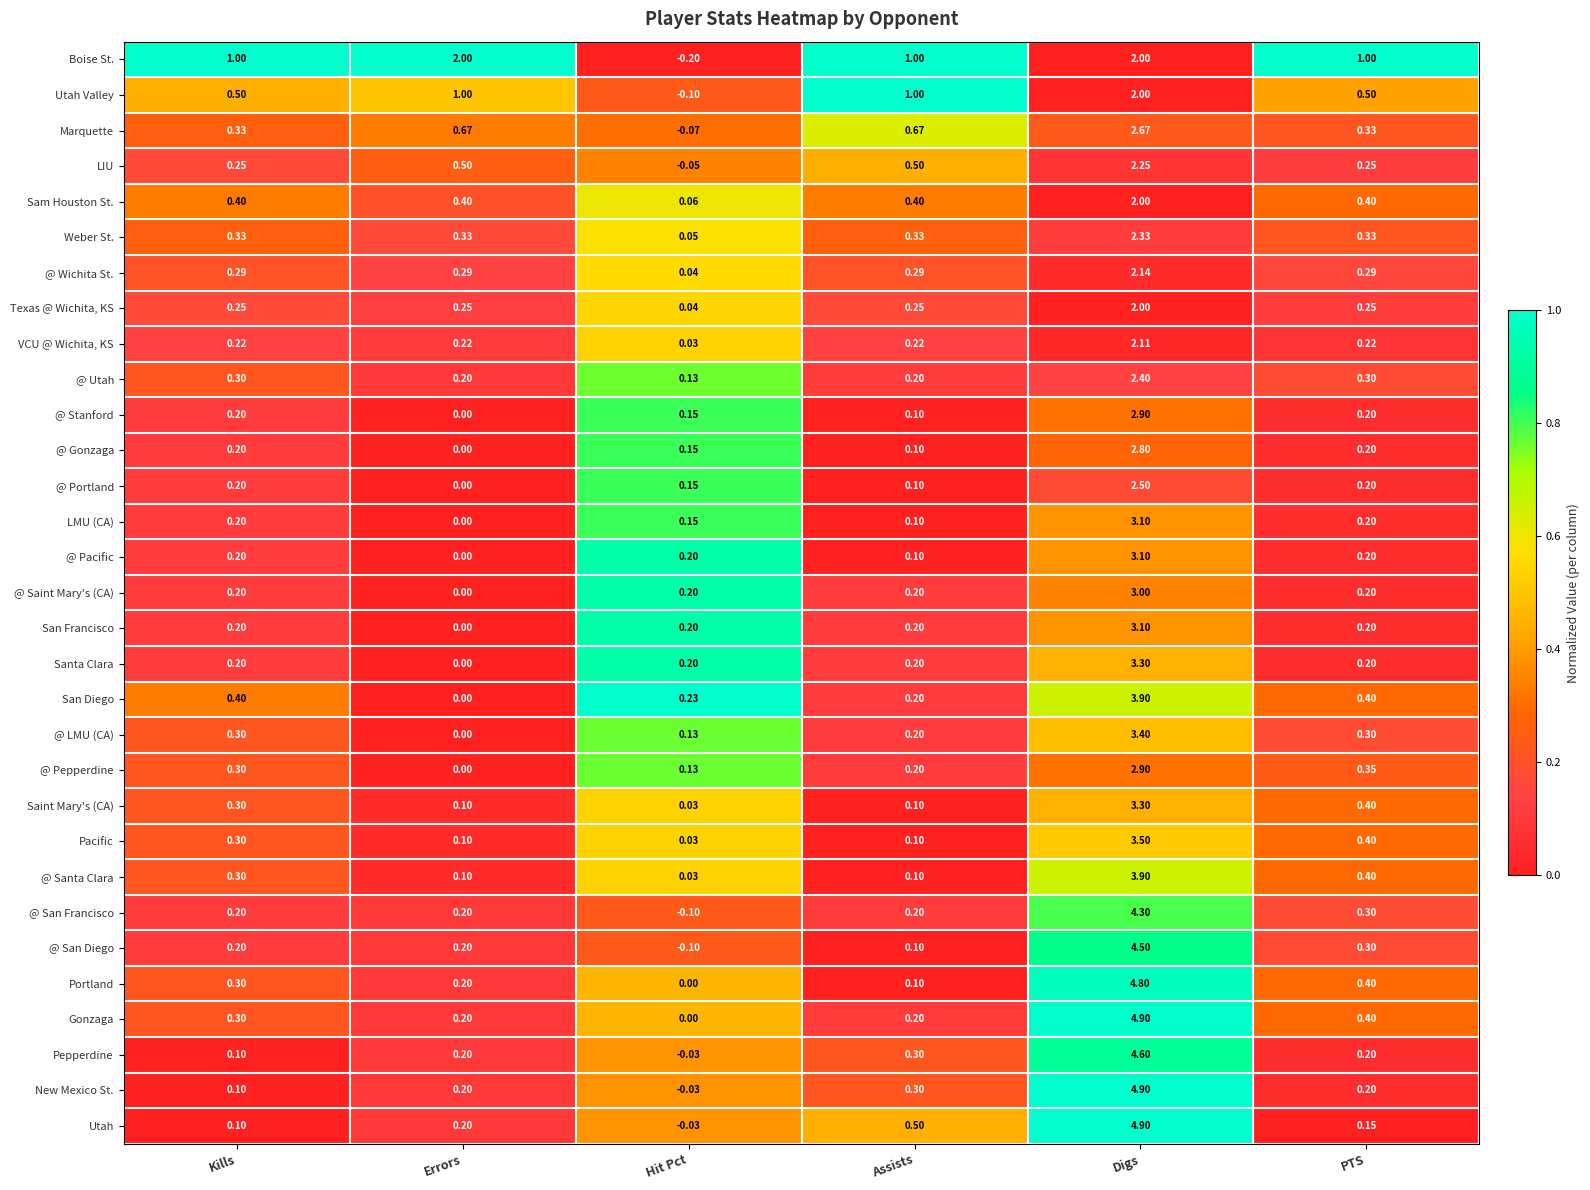

At which category does the chart reach its peak across all series?

Digs